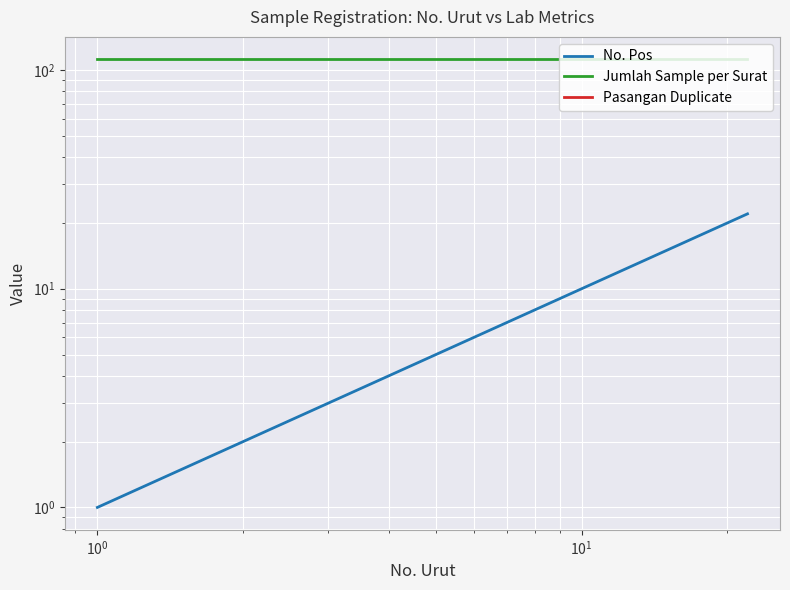

Reading right to left, extract all data points from this chart.

No. Pos: 22	21	19	18	17	16	15	14	13	12	11	9	8	7	6	5	4	3	2	1
Jumlah Sample per Surat: 112	112	112	112	112	112	112	112	112	112	112	112	112	112	112	112	112	112	112	112
Pasangan Duplicate: 0	0	0	0	0	0	0	0	0	0	0	0	0	0	0	0	0	0	0	0